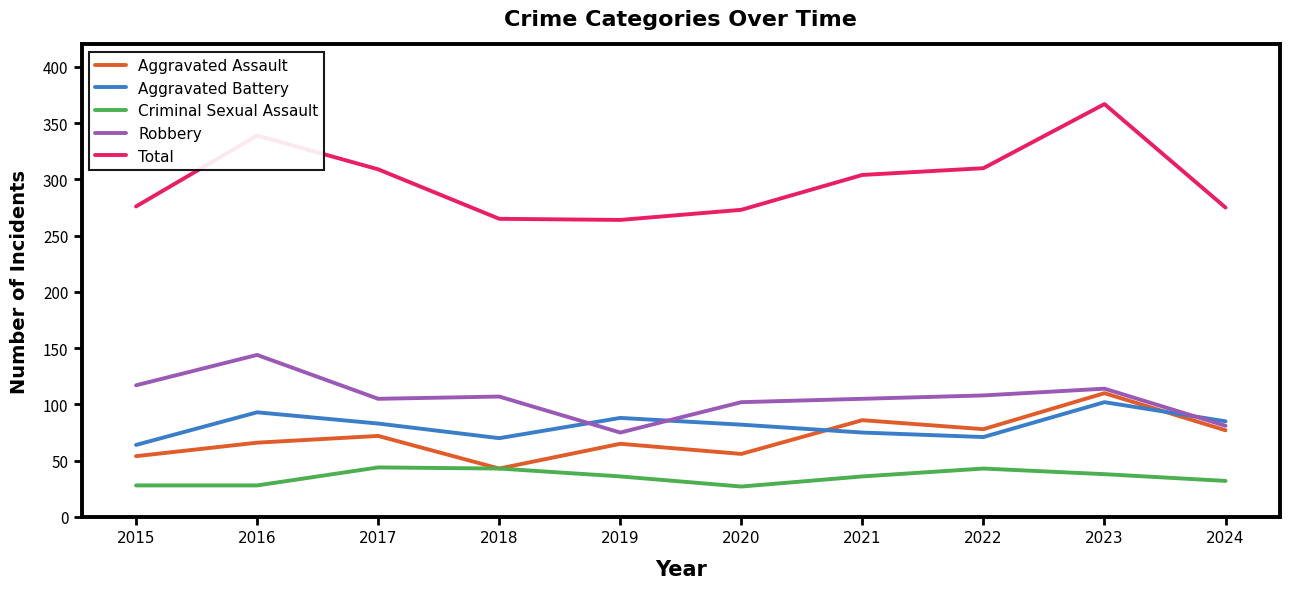

What is the difference between the maximum and minimum values in the Robbery series?

69